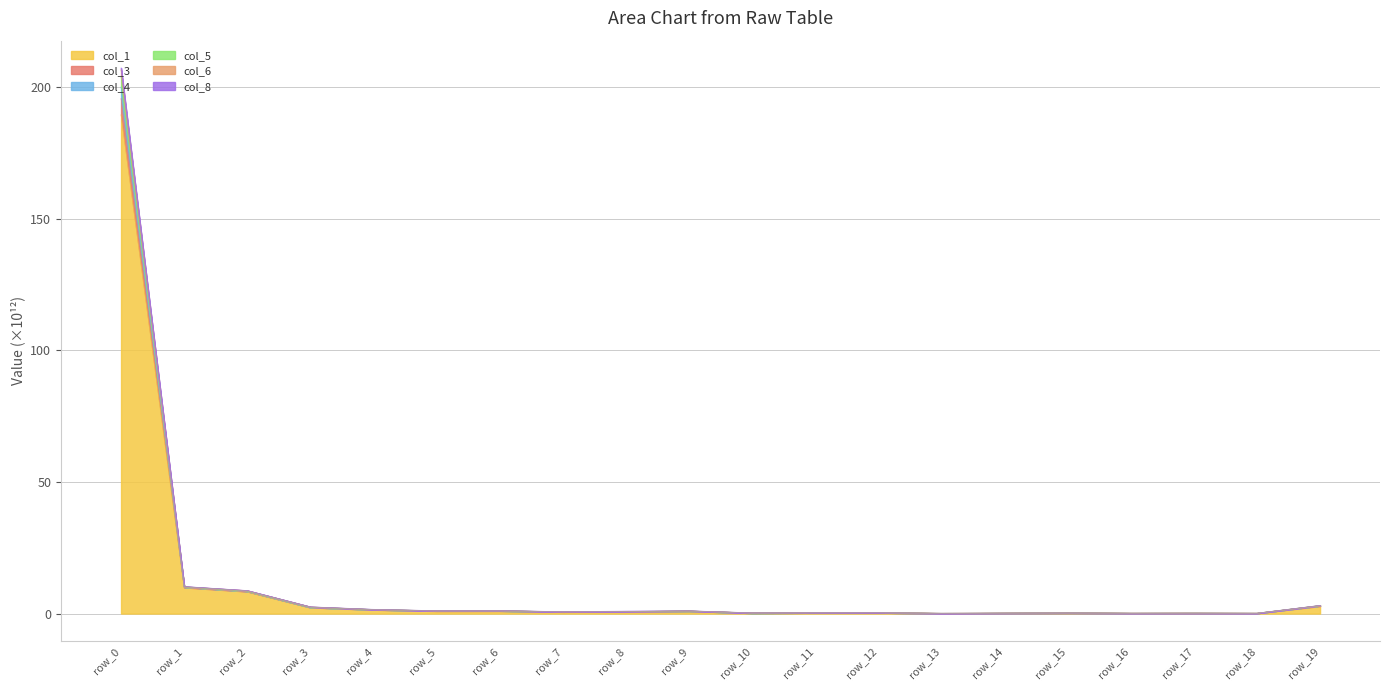

True or false: col_8 and col_6 cross at least once.

False